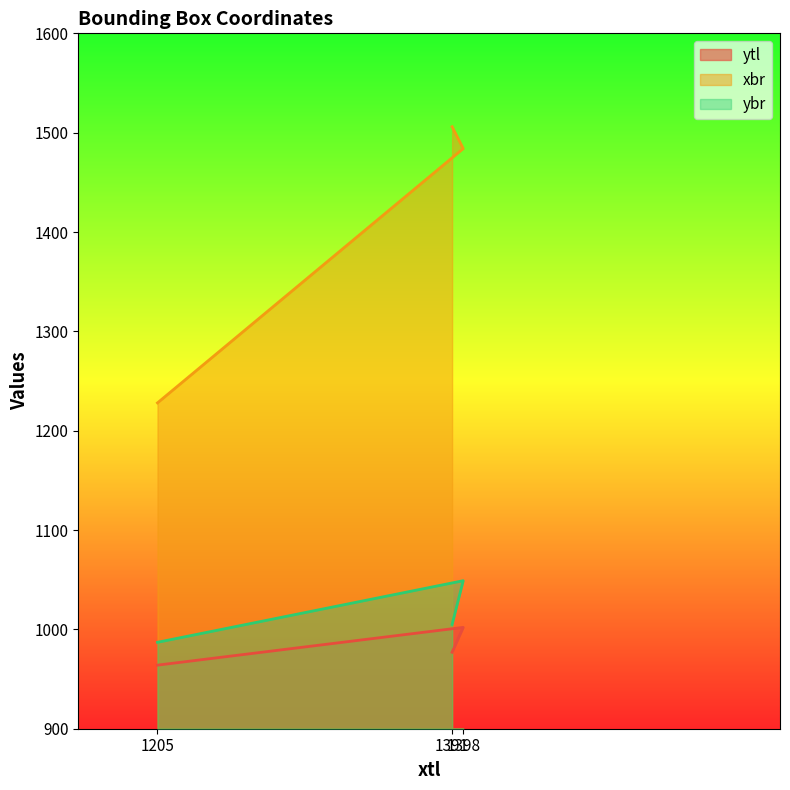

At which label does ytl reach its peak?

1398